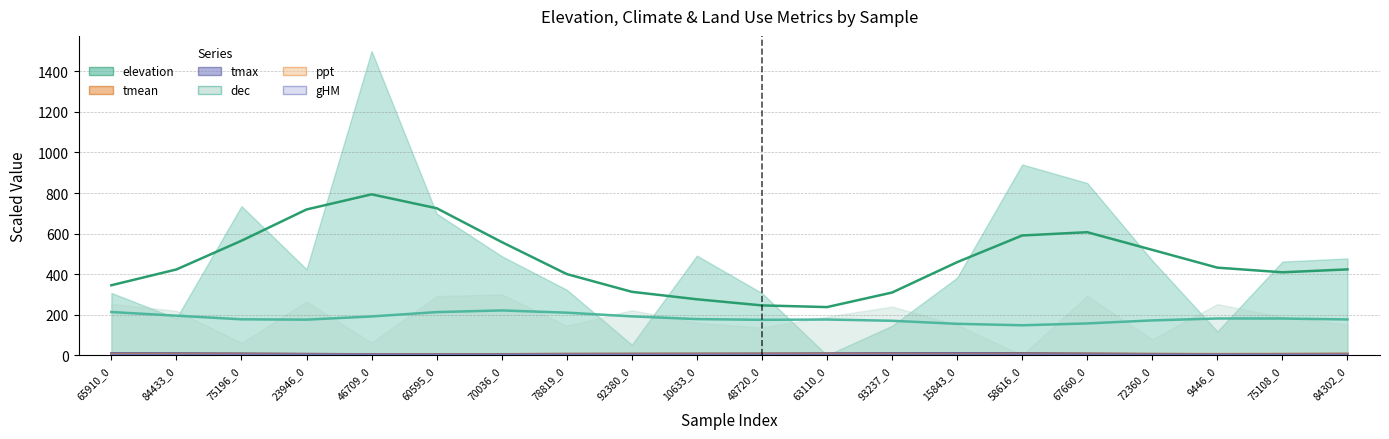

Which series has the widest spread of values?

elevation (trend)